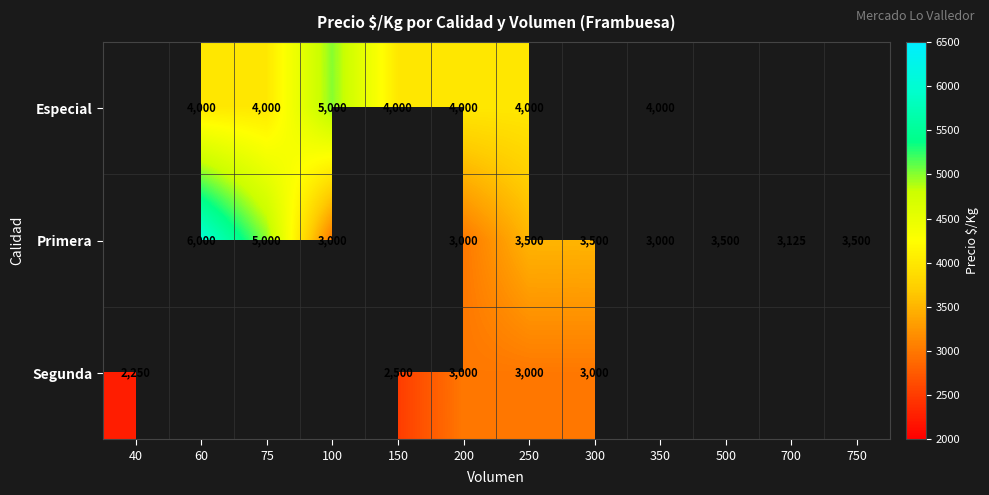

What is the difference between the highest and lowest values at 250?

1000